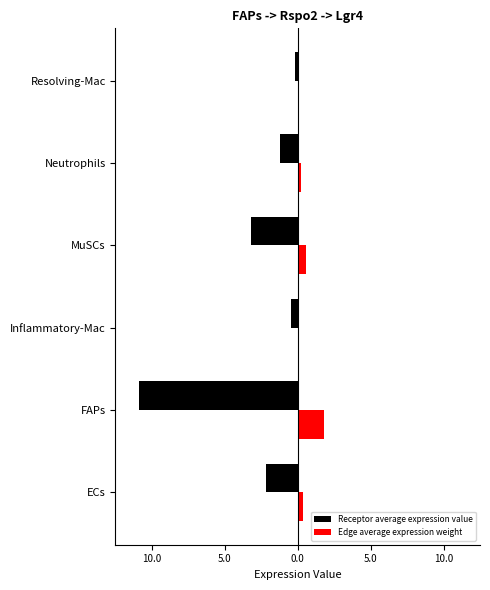

What are all the series names shown in the legend?

Receptor average expression value, Edge average expression weight